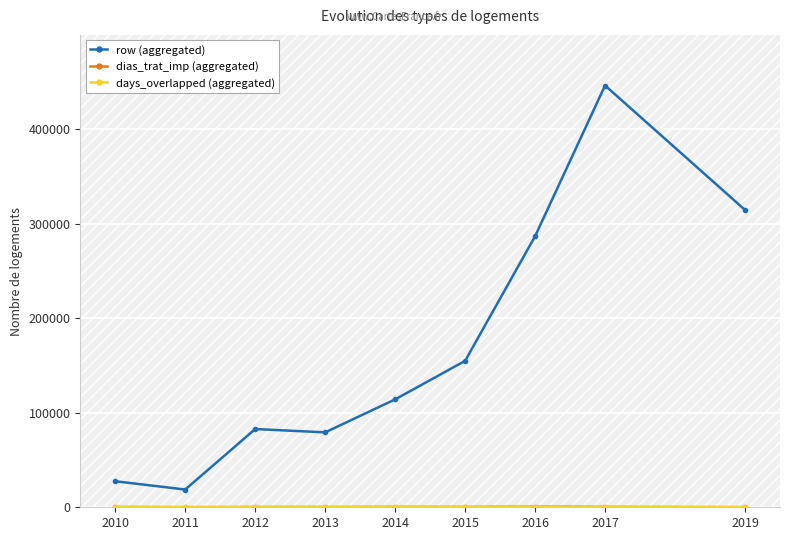

What is the average value of the row (aggregated) series?

169516